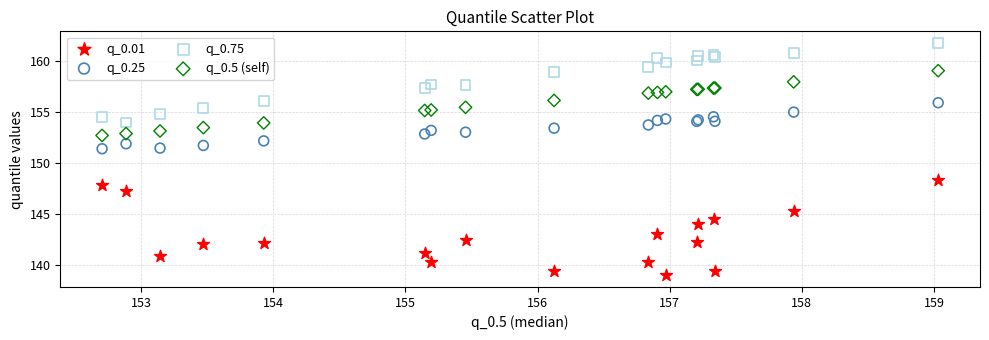

Which series contains the lowest Y value?

q_0.01